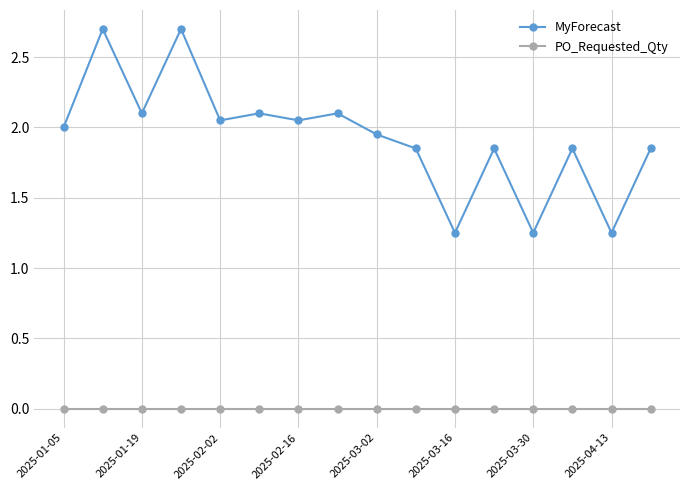

True or false: MyForecast has more than 0 points higher than both neighbors.

True